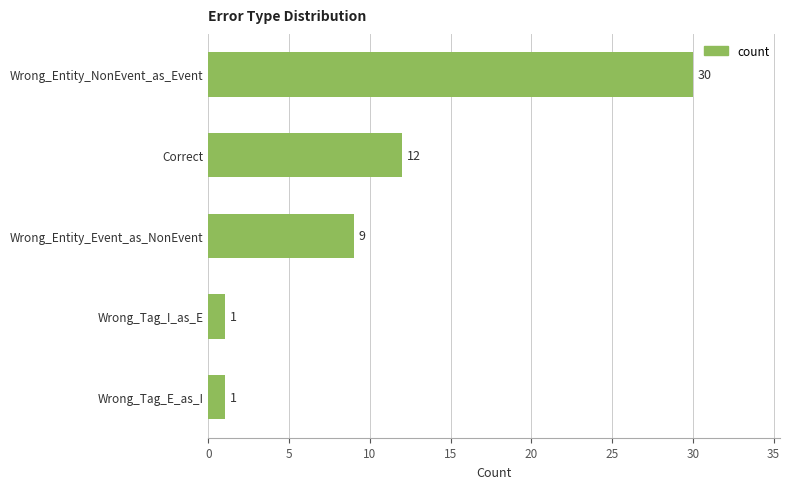

What value does the data have at Wrong_Entity_NonEvent_as_Event, to the nearest 5?

30